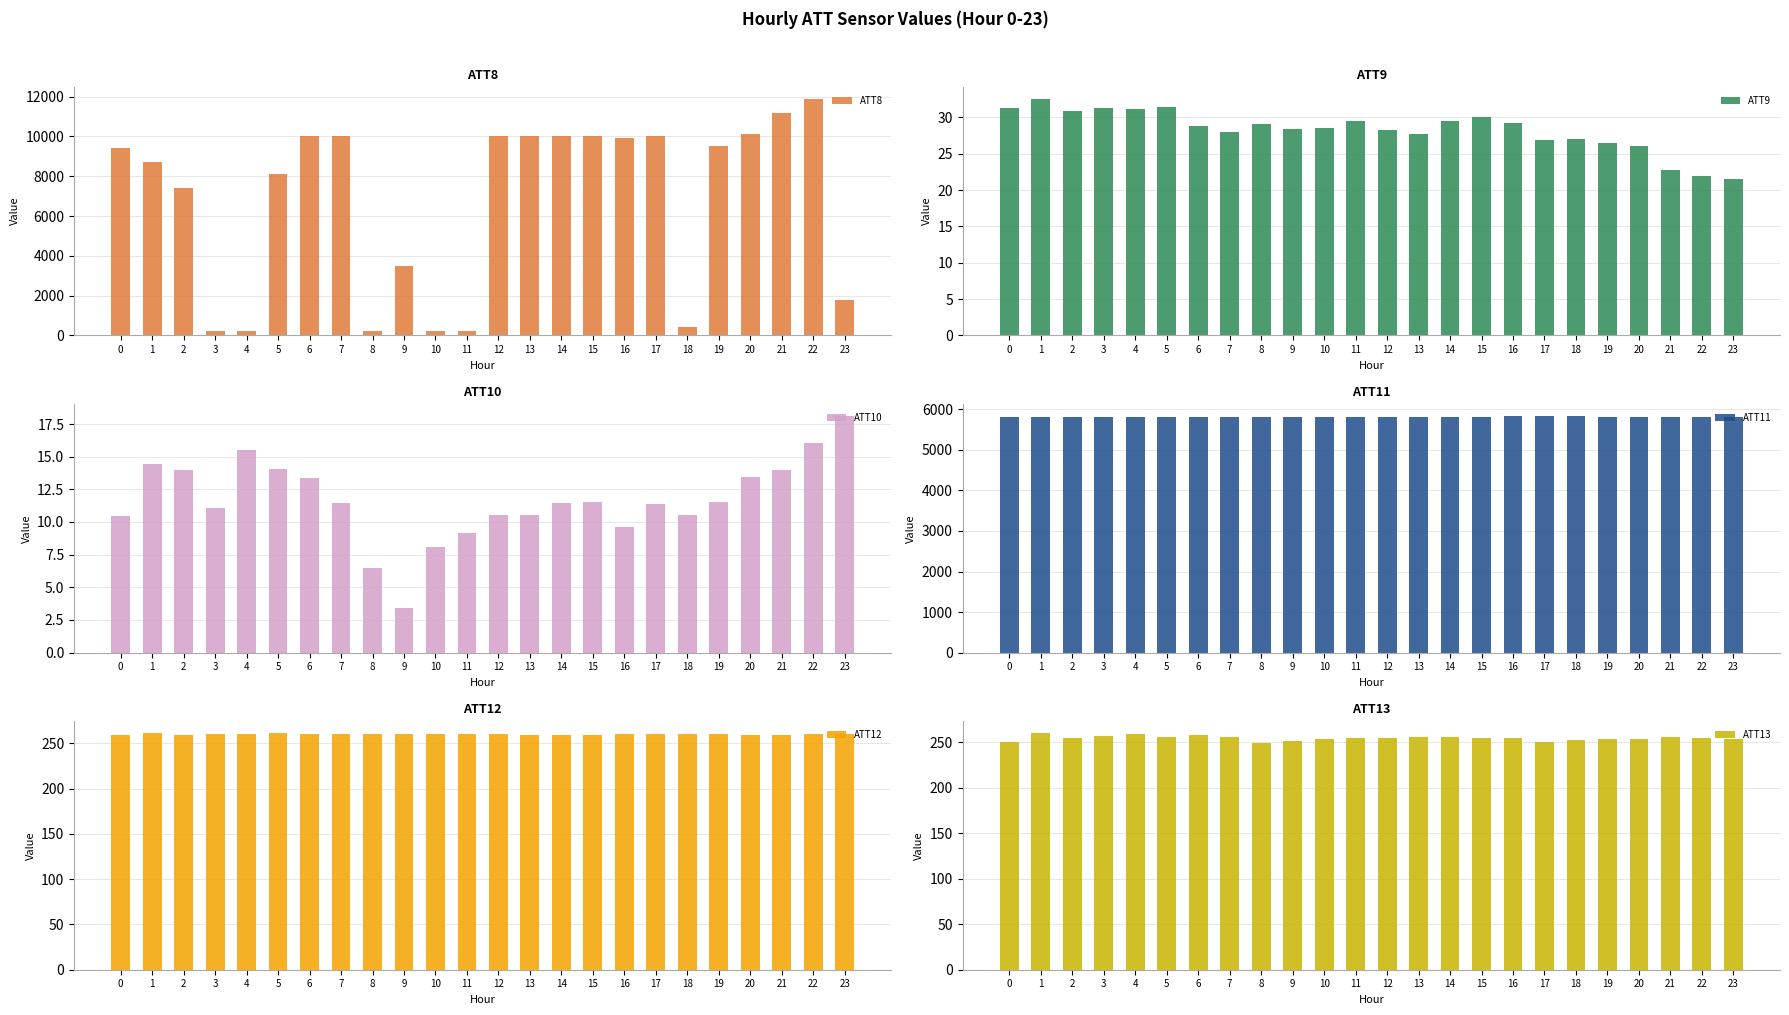

Reading left to right, list all the values displayed in this chart.

ATT8: 0=9400.0	1=8700.0	2=7400.0	3=200.0	4=200.0	5=8100.0	6=10000.0	7=10000.0	8=200.0	9=3500.0	10=200.0	11=200.0	12=10000.0	13=10000.0	14=10000.0	15=10000.0	16=9900.0	17=10000.0	18=400.0	19=9500.0	20=10100.0	21=11200.0	22=11900.0	23=1800.0
ATT9: 0=31.3	1=32.6	2=30.9	3=31.2	4=31.1	5=31.5	6=28.8	7=28.0	8=29.1	9=28.4	10=28.6	11=29.4	12=28.3	13=27.8	14=29.4	15=30.0	16=29.2	17=26.9	18=27.0	19=26.5	20=26.0	21=22.7	22=21.9	23=21.6
ATT10: 0=10.5	1=14.5	2=14.0	3=11.1	4=15.5	5=14.1	6=13.4	7=11.5	8=6.5	9=3.4	10=8.1	11=9.2	12=10.5	13=10.5	14=11.5	15=11.5	16=9.6	17=11.3	18=10.5	19=11.6	20=13.4	21=14.0	22=16.1	23=18.1
ATT11: 0=5814.5	1=5819.2	2=5824.4	3=5822.4	4=5821.2	5=5824.1	6=5819.3	7=5812.0	8=5814.8	9=5818.3	10=5817.7	11=5818.9	12=5818.7	13=5814.7	14=5820.5	15=5822.6	16=5837.5	17=5841.8	18=5828.0	19=5819.4	20=5810.9	21=5808.5	22=5807.9	23=5808.3
ATT12: 0=259.2	1=261.3	2=259.6	3=259.9	4=260.3	5=261.2	6=260.7	7=260.2	8=260.4	9=260.0	10=259.9	11=259.8	12=260.0	13=259.7	14=259.3	15=259.2	16=260.2	17=260.4	18=260.1	19=259.9	20=259.4	21=259.3	22=260.0	23=260.2
ATT13: 0=249.9	1=260.2	2=254.9	3=256.9	4=258.9	5=256.2	6=257.8	7=255.6	8=249.5	9=251.9	10=253.8	11=254.6	12=254.8	13=255.5	14=255.9	15=254.9	16=254.5	17=250.8	18=252.4	19=253.4	20=253.7	21=255.7	22=254.9	23=253.4